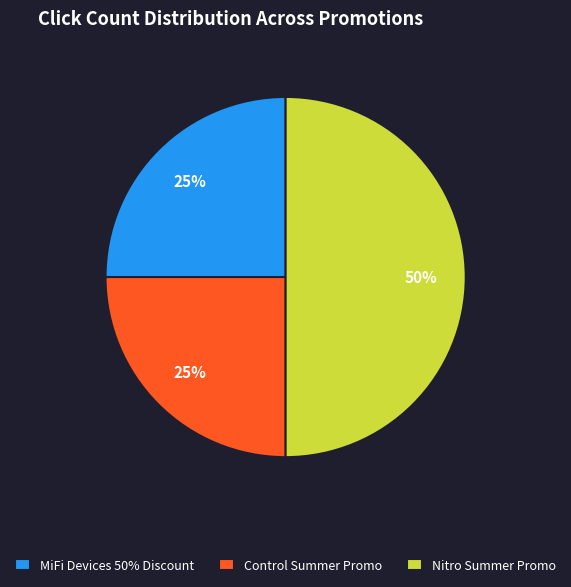

To the nearest percent, what is the difference between the largest and smallest slice percentages?

25%